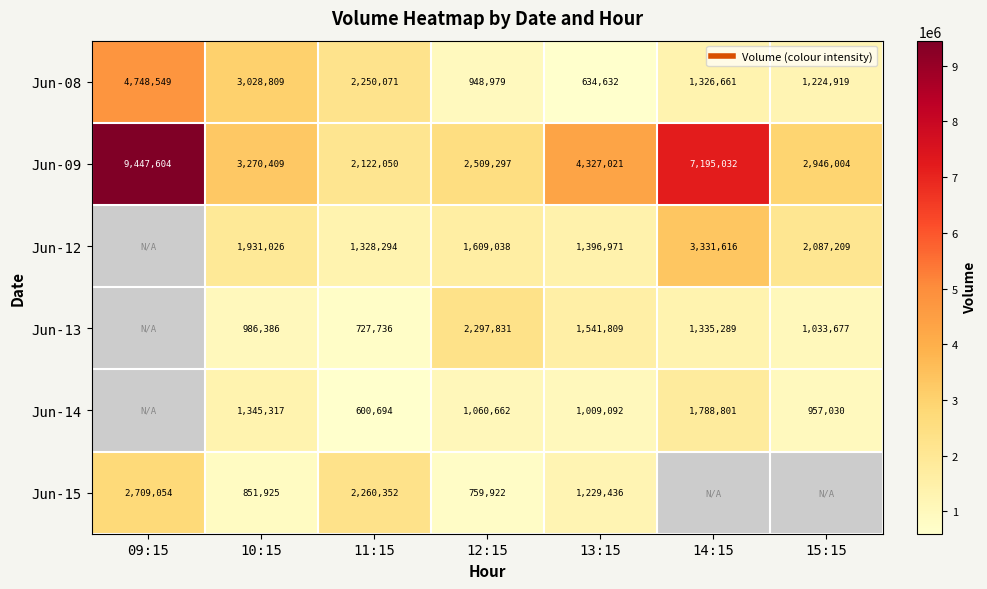

Between 09:15 and 12:15, which is larger?

09:15